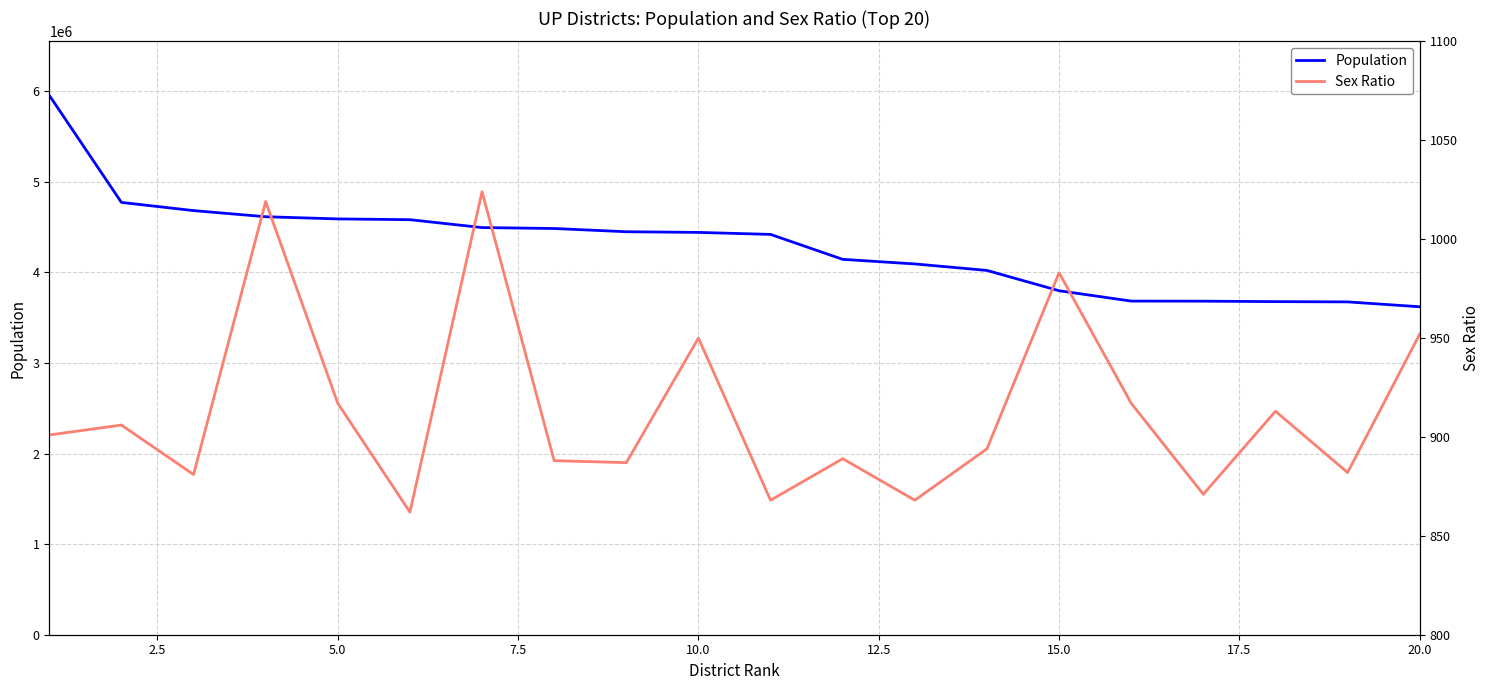

At which label does Population reach its minimum?

20.0